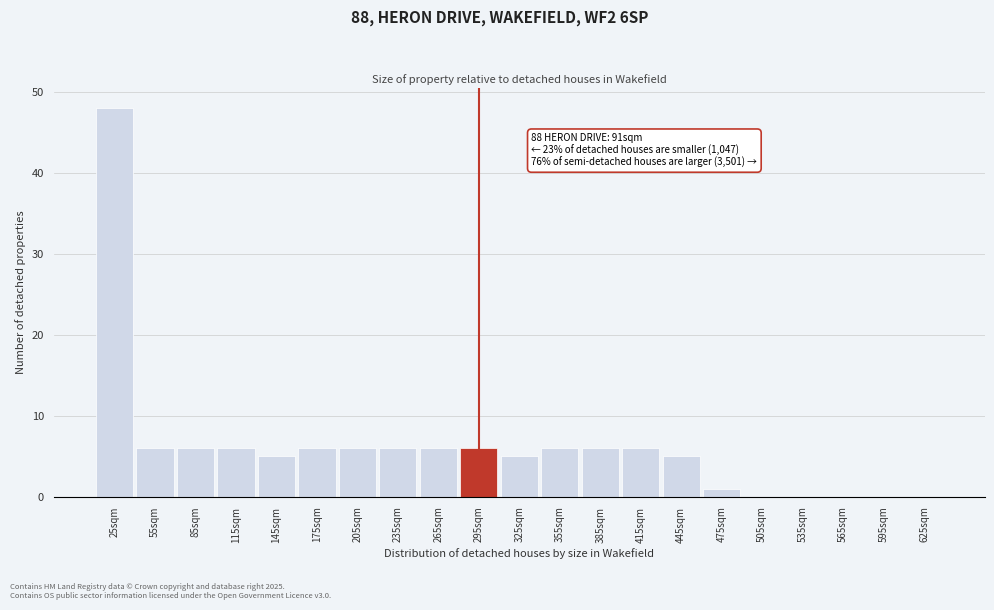

Reading right to left, what are all the values shown in this chart?

625sqm=0	595sqm=0	565sqm=0	535sqm=0	505sqm=0	475sqm=1	445sqm=5	415sqm=6	385sqm=6	355sqm=6	325sqm=5	295sqm=6	265sqm=6	235sqm=6	205sqm=6	175sqm=6	145sqm=5	115sqm=6	85sqm=6	55sqm=6	25sqm=48